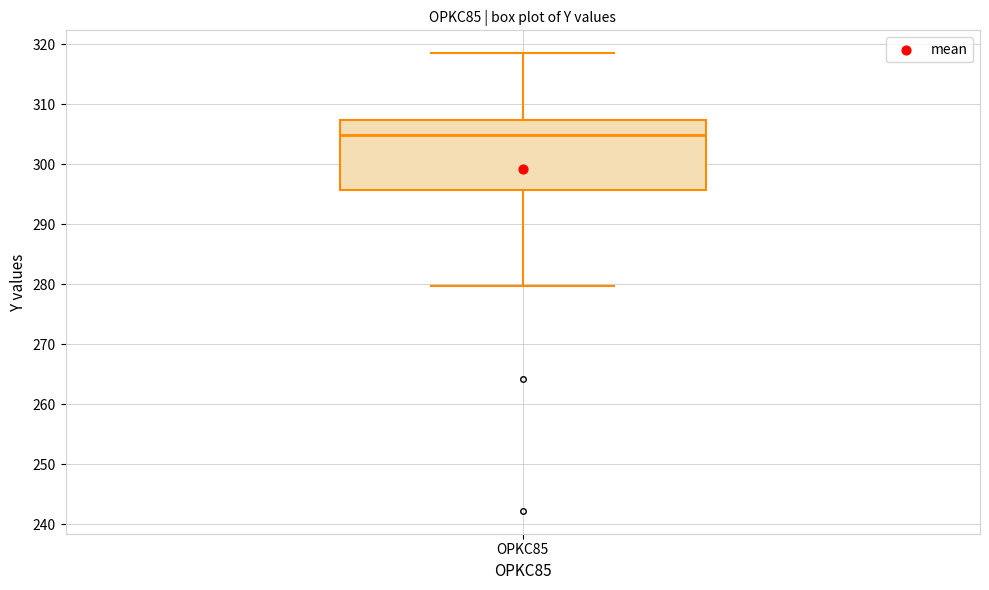

Read this box plot against the y-axis: the position of the median line, the range covered by the box, and the ends of both whiskers. The values are not printed on the chart, so give them approximately, as read against the axis.

median 305, box 296 to 307, whiskers 280 to 318